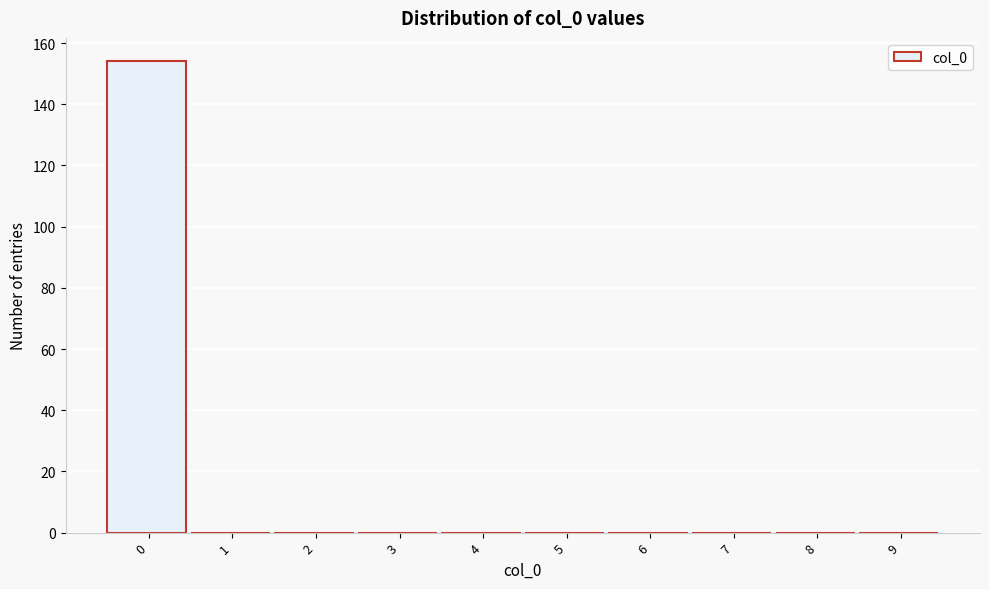

Reading left to right, list every bar in this chart as the range it spans on the x-axis followed by its height. The values are not printed on the chart, so give them approximately, as read against the axis.

-0.5 to 0.5: 154
0.5 to 1.5: 0
1.5 to 2.5: 0
2.5 to 3.5: 0
3.5 to 4.5: 0
4.5 to 5.5: 0
5.5 to 6.5: 0
6.5 to 7.5: 0
7.5 to 8.5: 0
8.5 to 9.5: 0